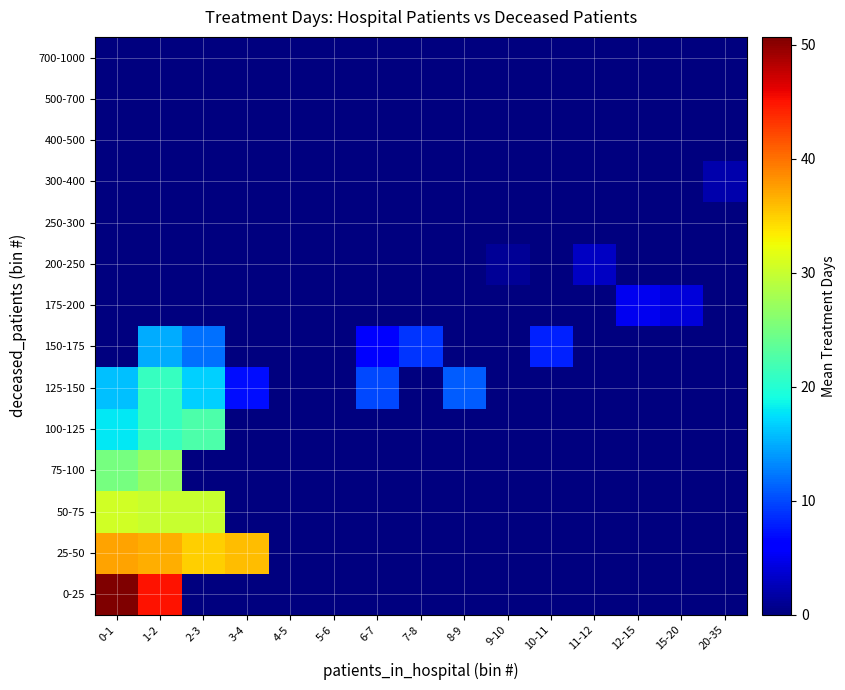

At 15-20, list the series in order from largest to smallest.

175-200, 0-25, 25-50, 50-75, 75-100, 100-125, 125-150, 150-175, 200-250, 250-300, 300-400, 400-500, 500-700, 700-1000